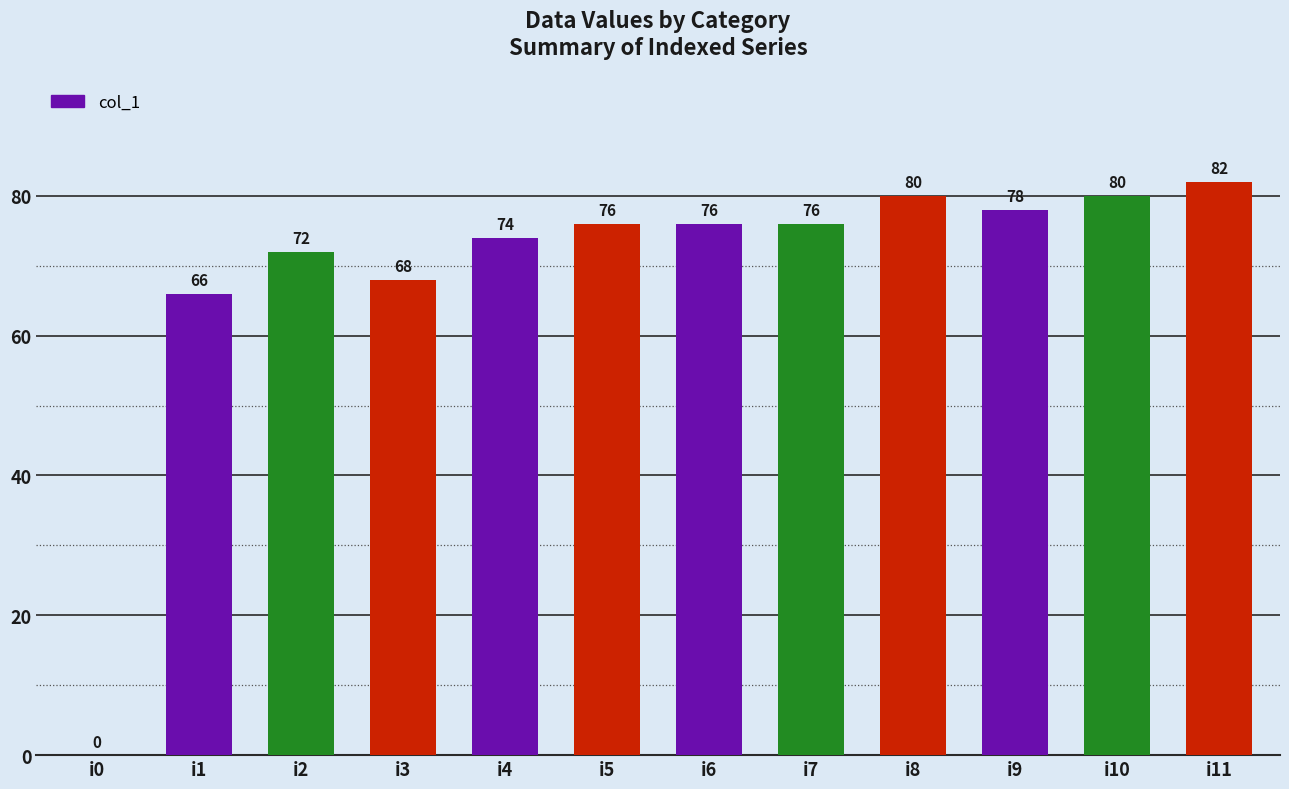

What is the greatest value displayed?

82